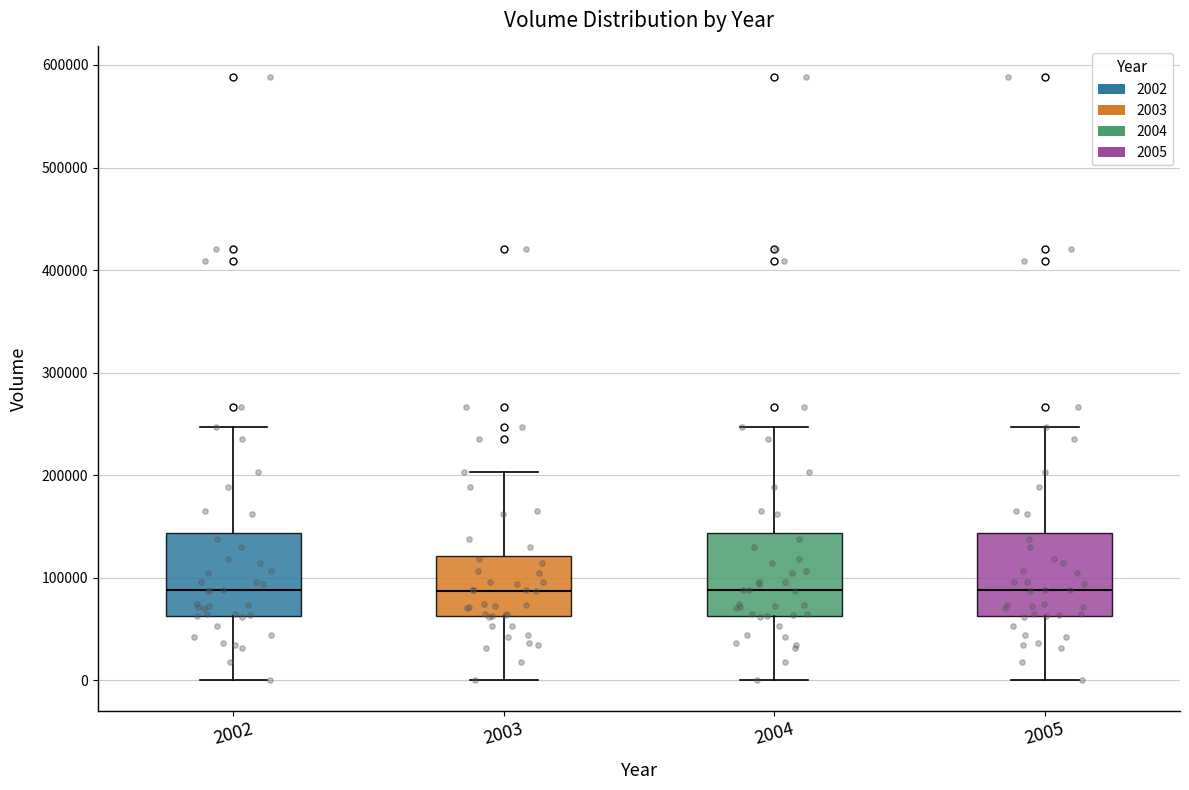

Reading left to right, transcribe this box plot: for each box, give where its median line is, the range the box spans, and where its two whiskers end, as read against the y-axis. The values are not printed on the chart, so give them approximately, as read against the axis.

2002: median 90000, box 60000 to 140000, whiskers 0 to 250000
2003: median 90000, box 60000 to 120000, whiskers 0 to 200000
2004: median 90000, box 60000 to 140000, whiskers 0 to 250000
2005: median 90000, box 60000 to 140000, whiskers 0 to 250000